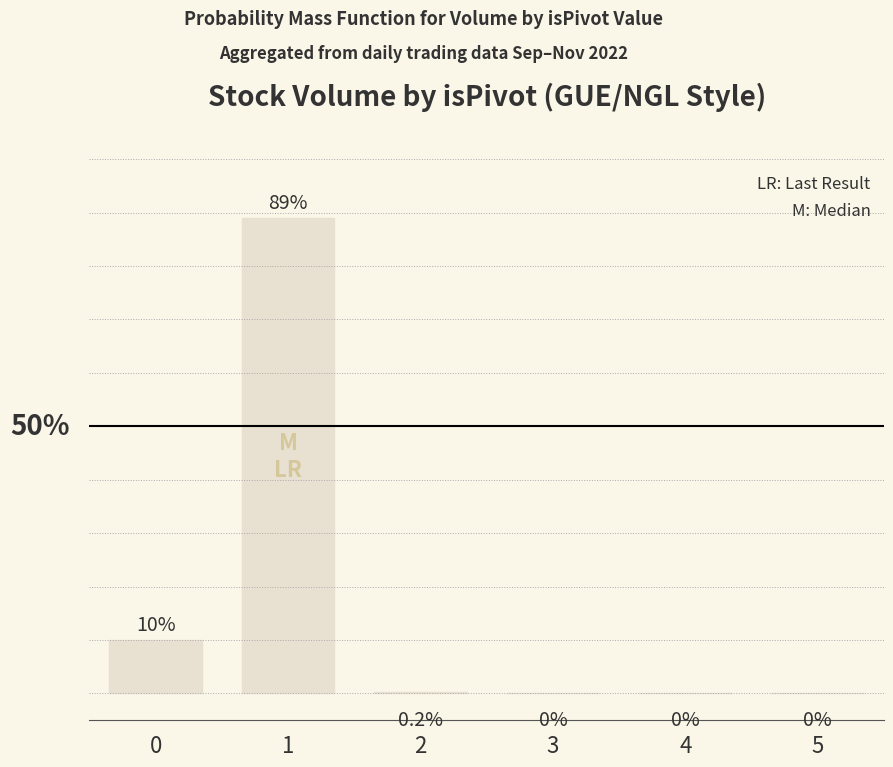

Reading right to left, list all the values displayed in this chart.

5=0.0	4=0.0	3=0.0	2=0.0	1=0.9	0=0.1